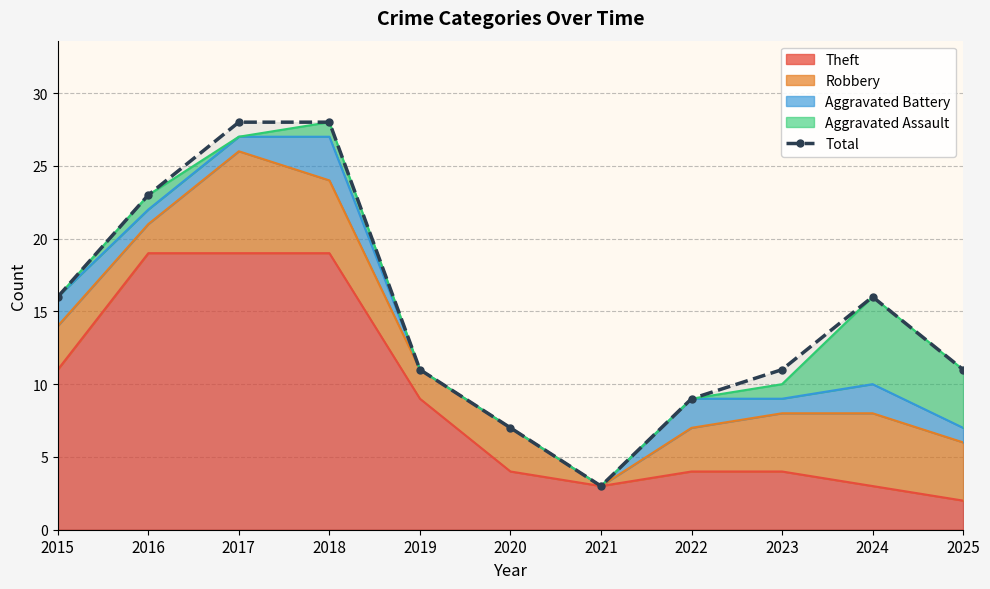

Which category has the lowest value across all series?

2021